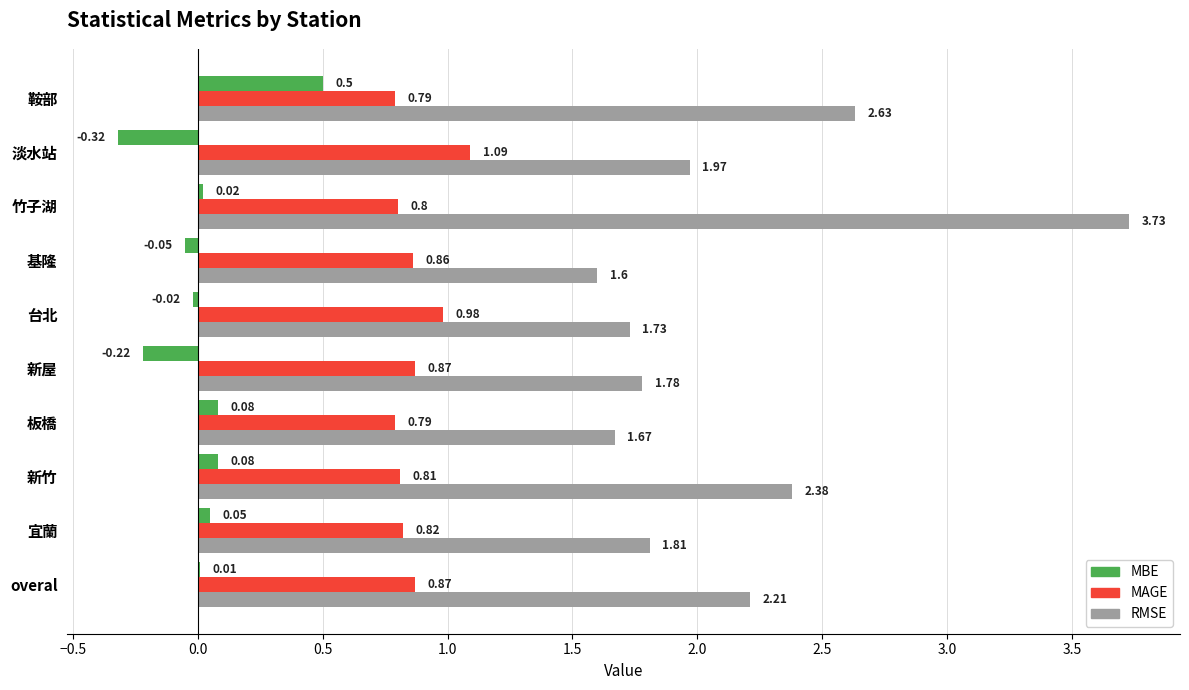

Which series changed the most between 基隆 and 台北?

RMSE